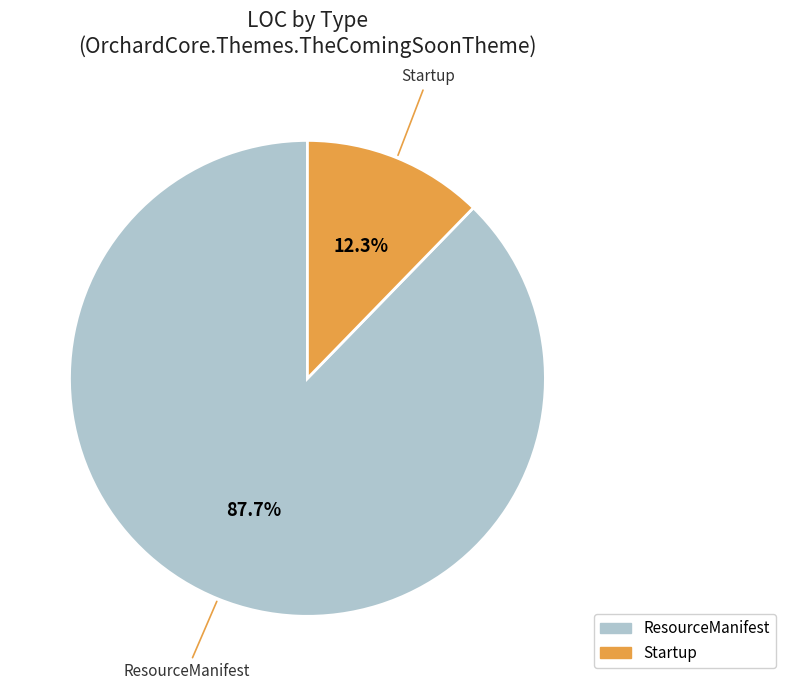

Is there any slice that represents more than half of the pie?

Yes